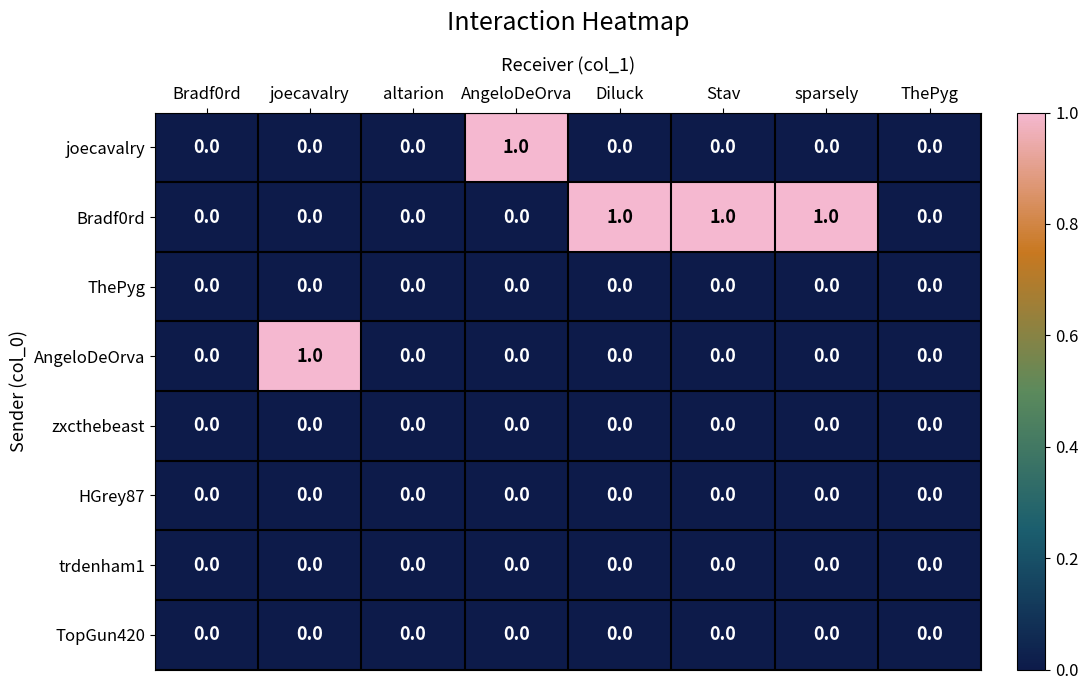

Is it true that Bradf0rd equals 1 at altarion?

False